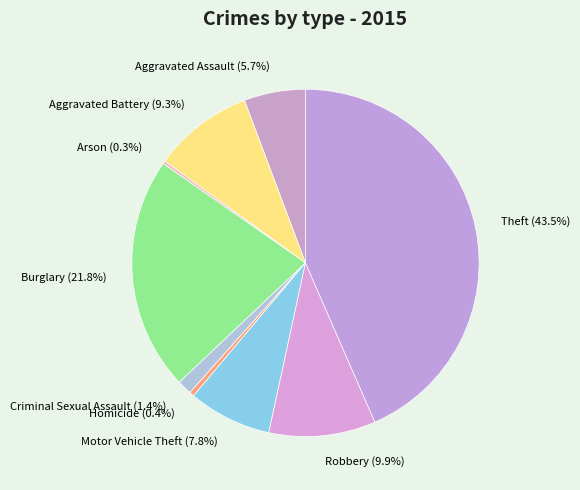

Between Criminal Sexual Assault and Robbery, which is larger?

Robbery